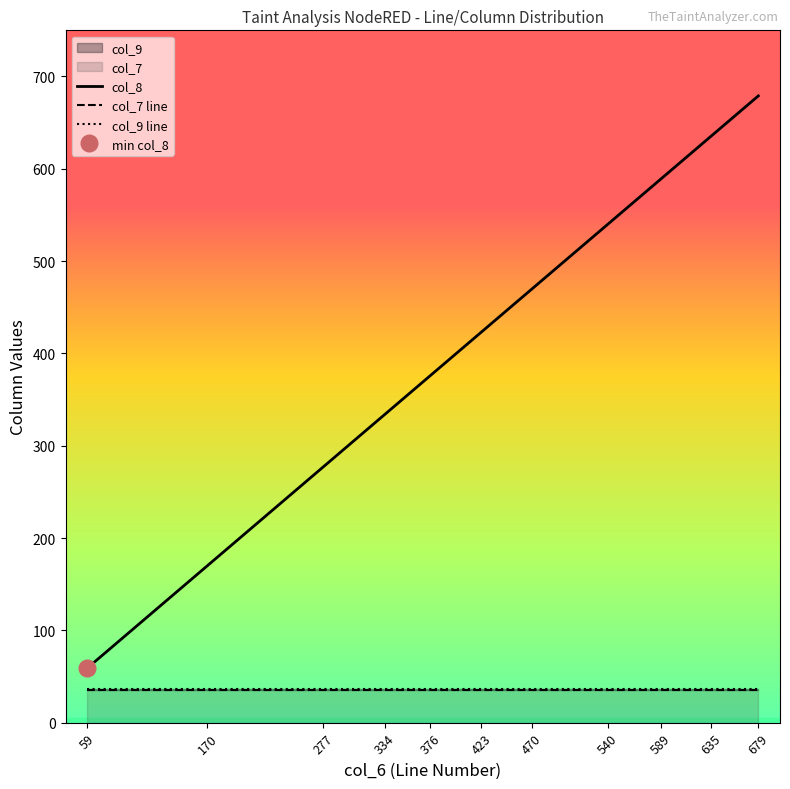

True or false: col_9 and col_7 intersect in this chart.

False